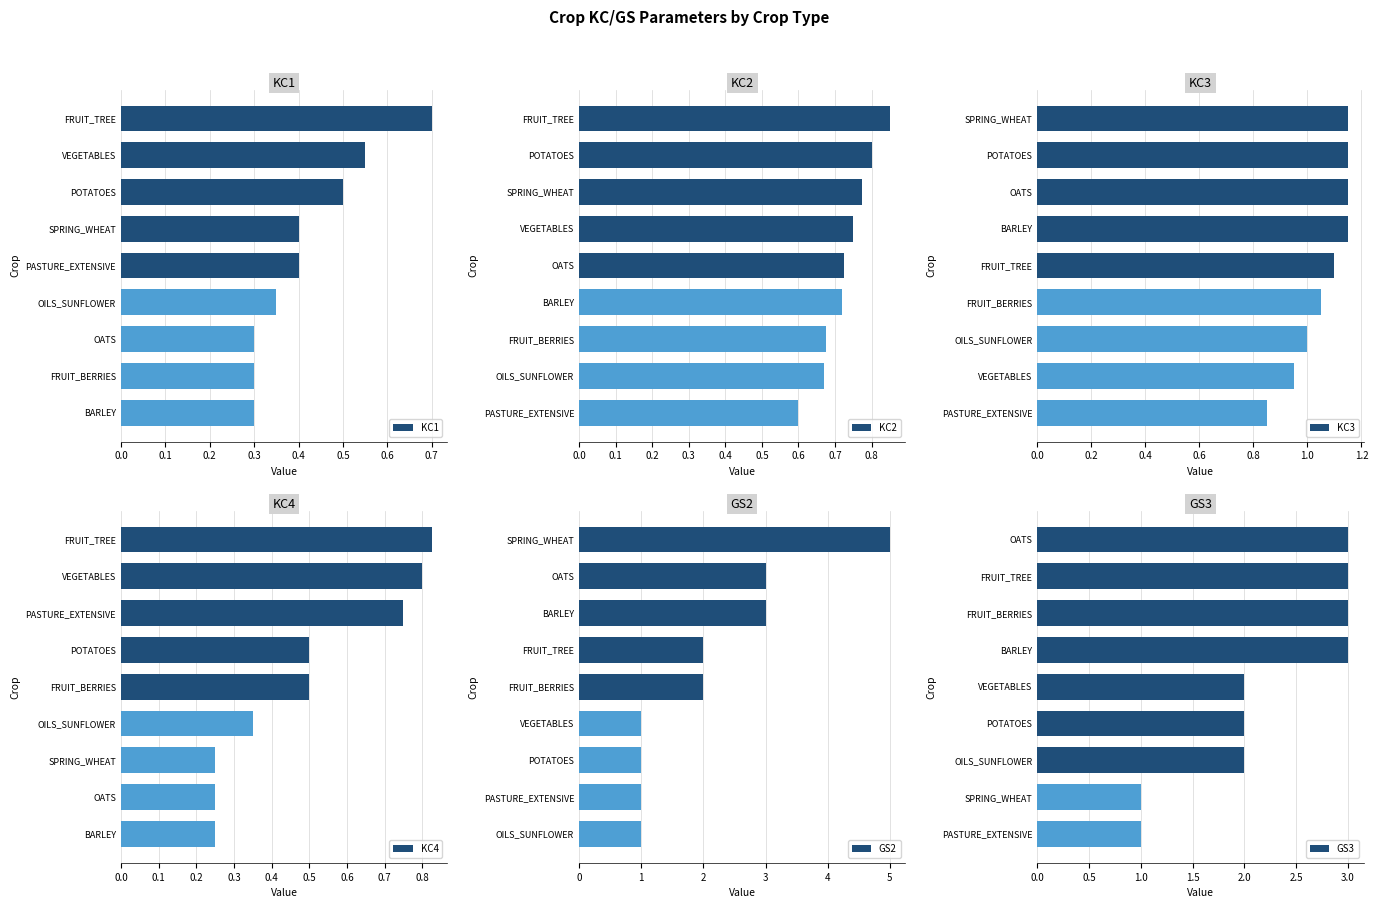

How many values in the GS3 series exceed 2?

4